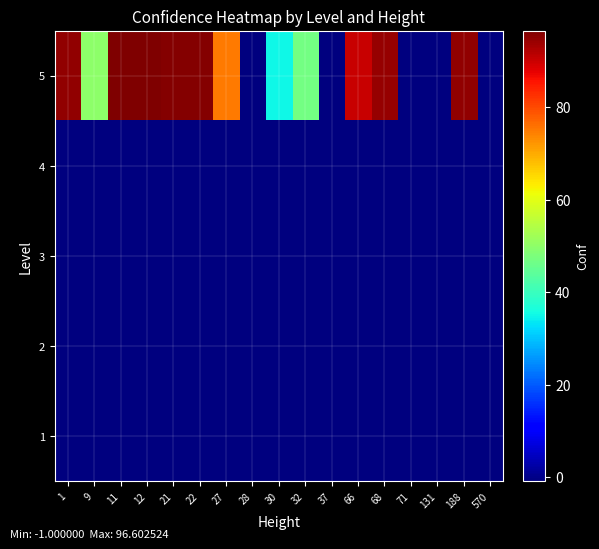

What is the difference between the highest and lowest values at 188?

96.0